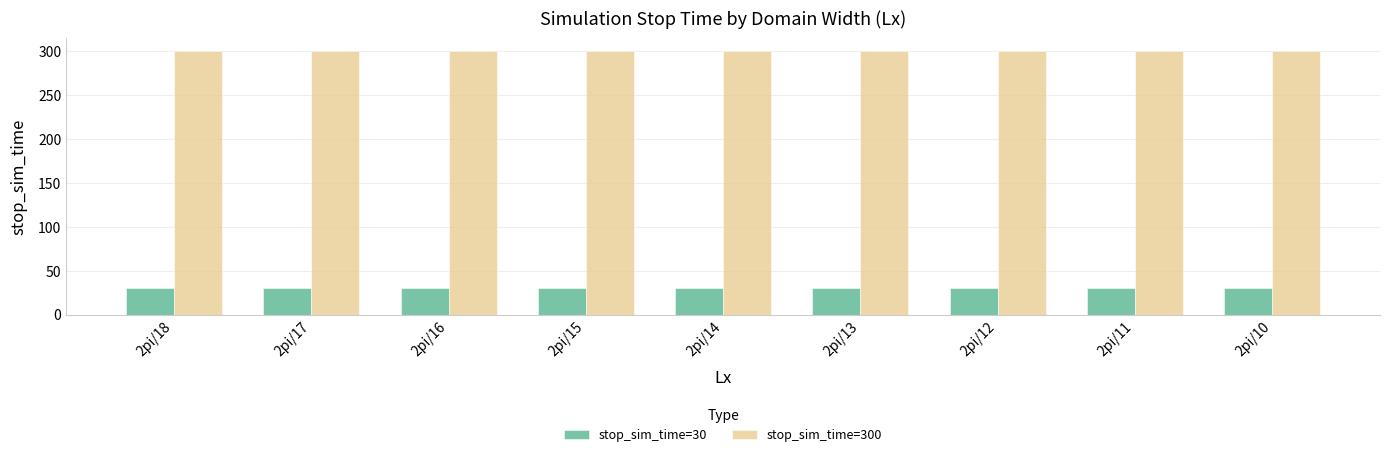

Rank the series by their average value, from lowest to highest.

stop_sim_time=30, stop_sim_time=300